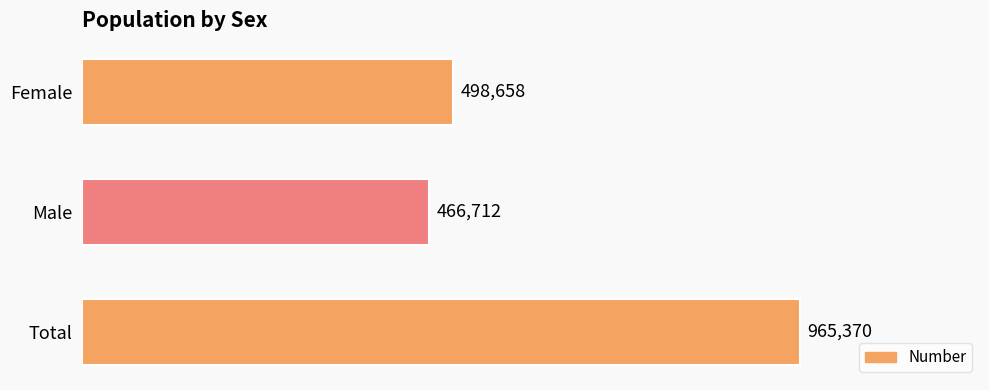

Read the value at Female, to the nearest 50.

498650